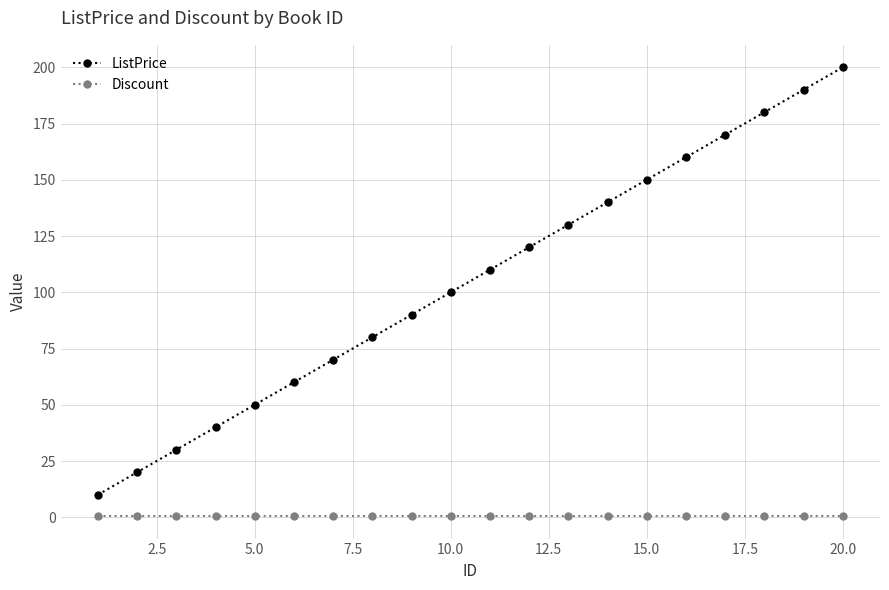

At how many categories does at least one series exceed 143?

6